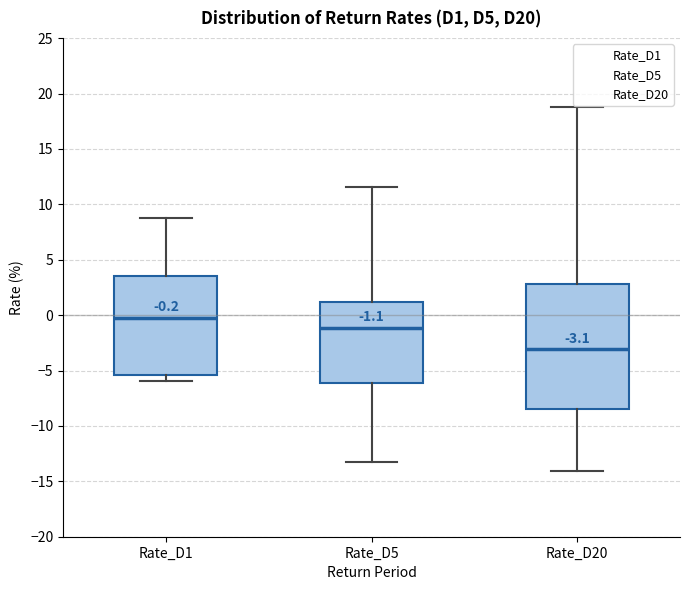

Comparing the boxes themselves (not the whiskers), which one is the tallest?

Rate_D20